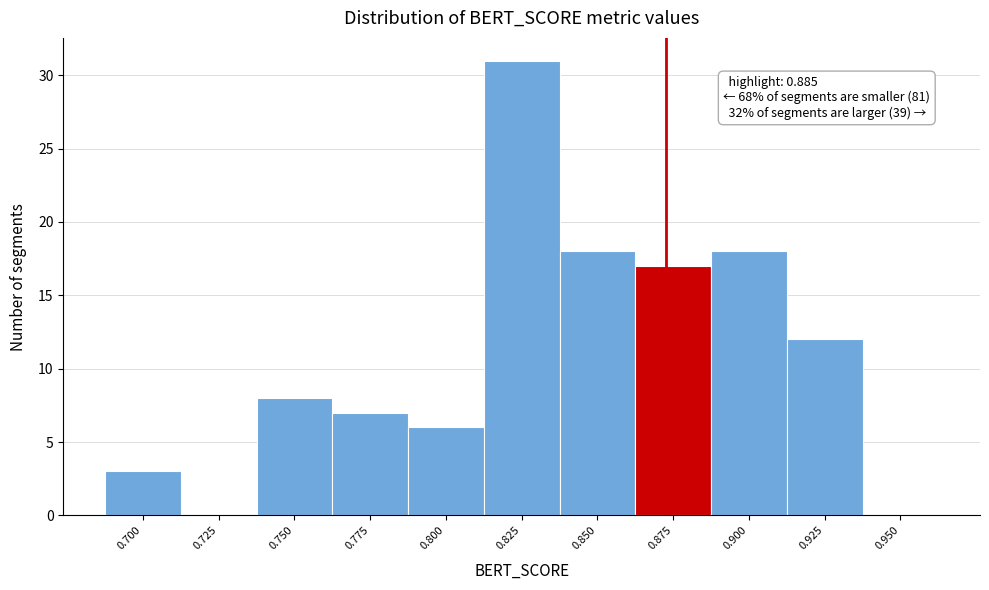

Reading left to right, list all the values displayed in this chart.

0.700=3	0.725=0	0.750=8	0.775=7	0.800=6	0.825=31	0.850=18	0.875=17	0.900=18	0.925=12	0.950=0